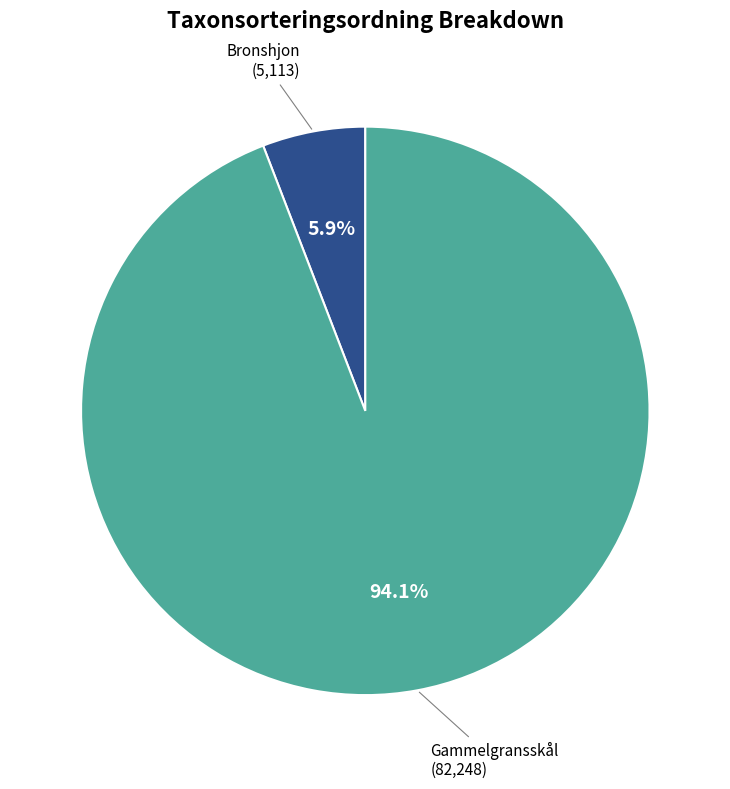

Does any single category account for the majority?

Yes